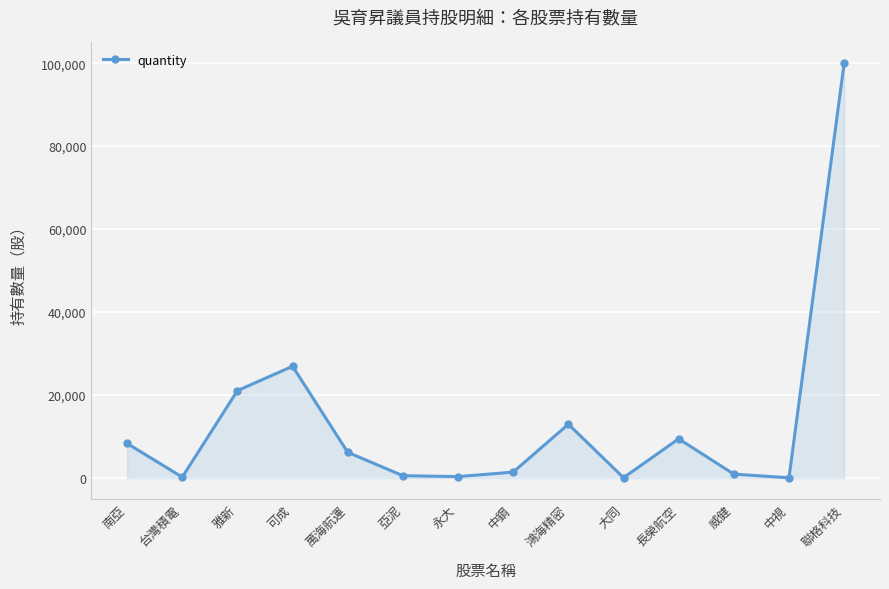

Between 長榮航空 and 南亞, which is larger?

長榮航空